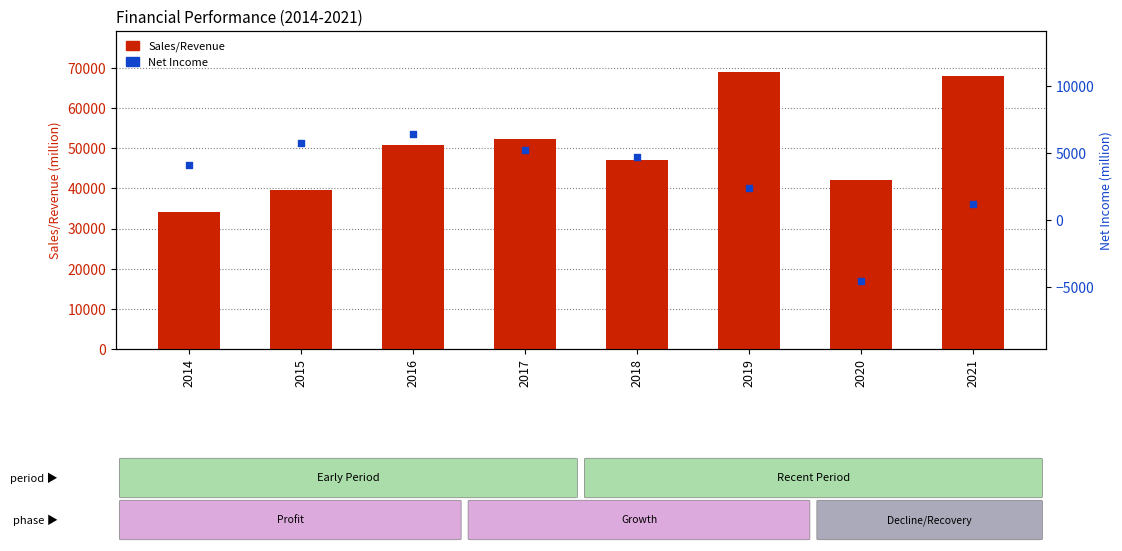

At which category is the sum across all series the highest?

2019